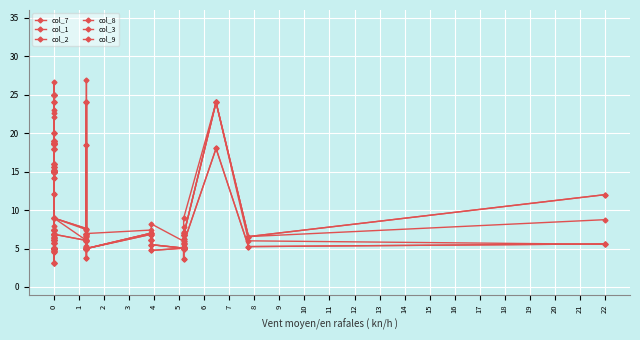

Which series has the largest total across all categories?

col_9